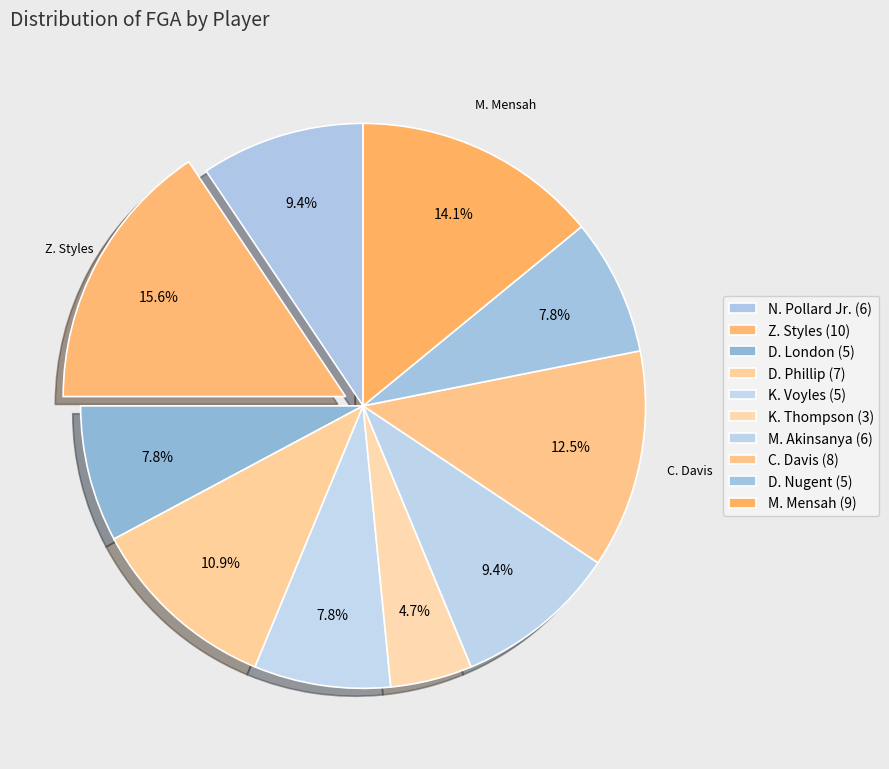

What portion of the pie excludes K. Voyles?

92.2%